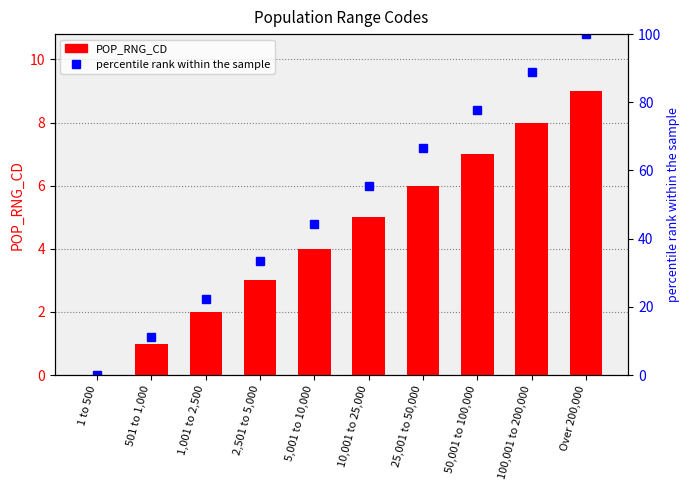

What is the approximate value of percentile rank within the sample at 1,001 to 2,500?

22.2